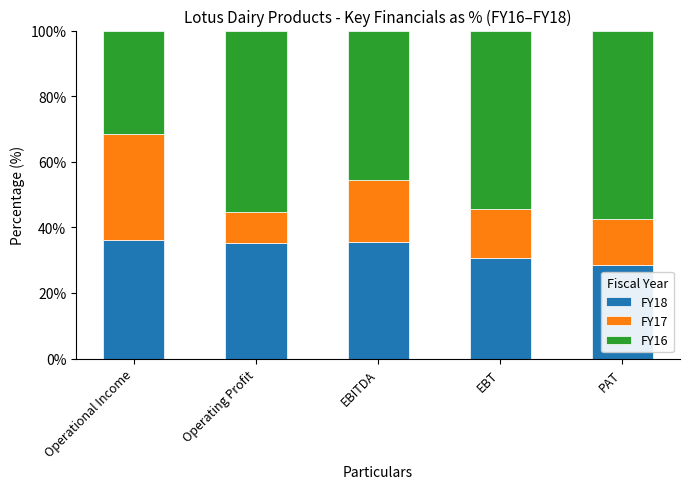

What is the average value of the FY18 series?

33.3